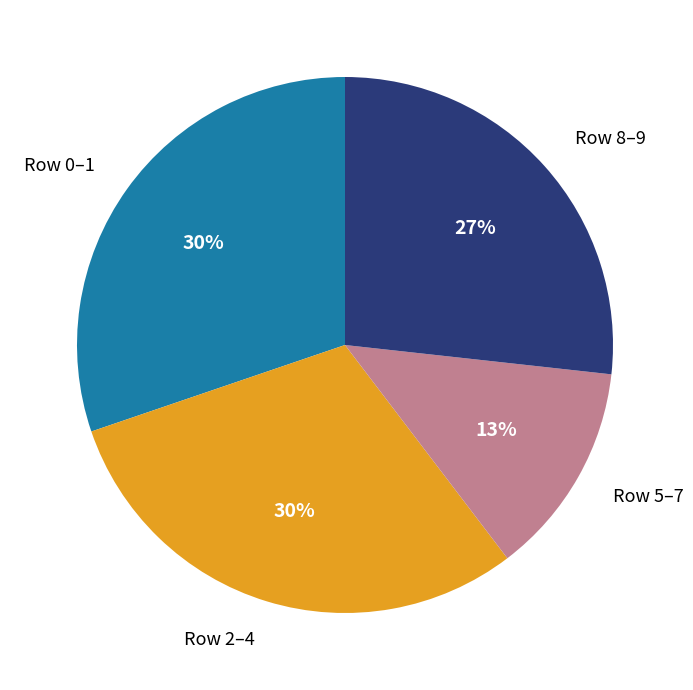

The Row 8–9 slice represents 27% of the pie. True or false?

True